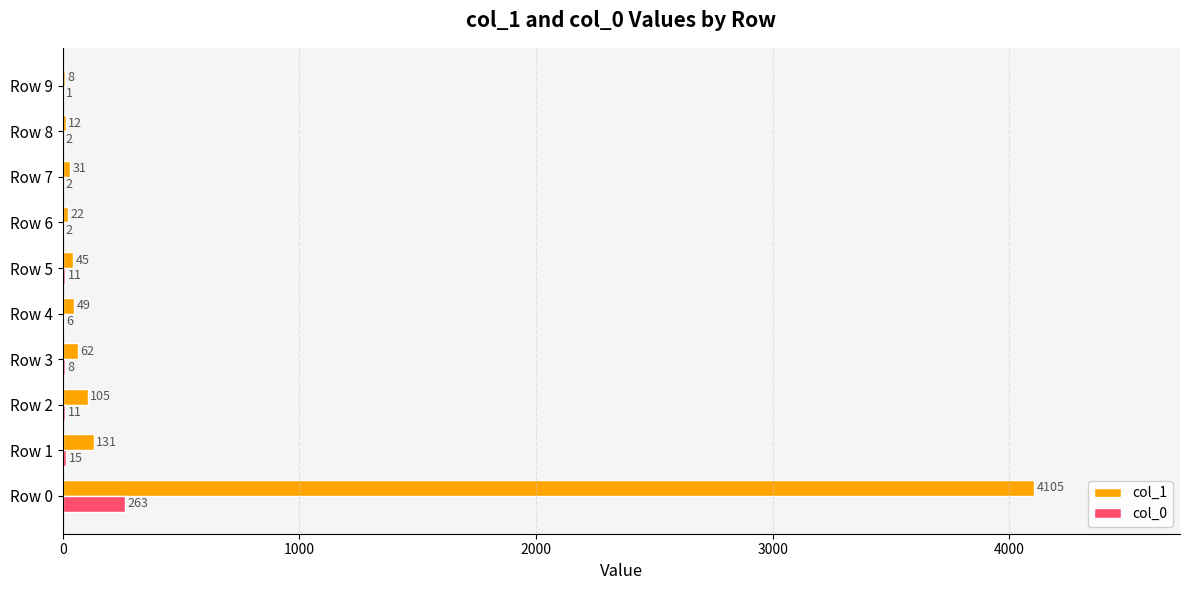

Count the number of data series in this chart.

2